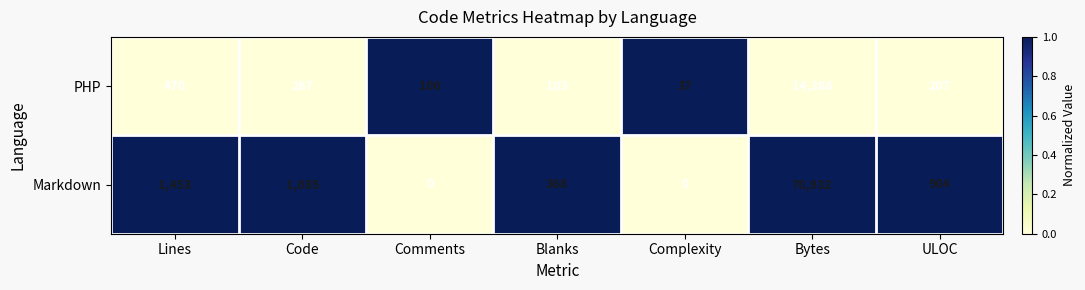

Which series has the largest range (max minus min)?

Markdown